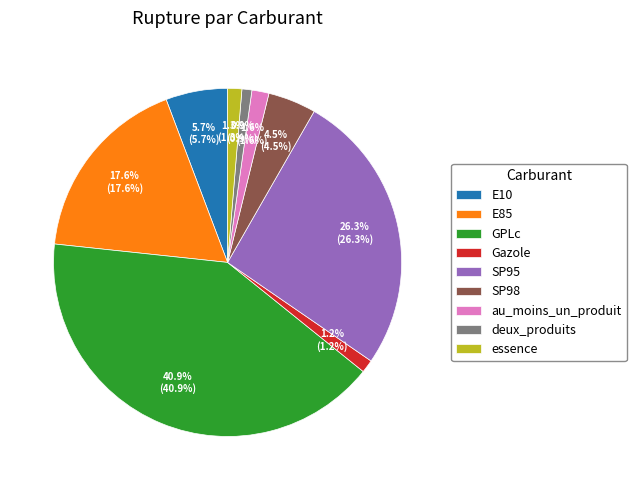

How many slices are in this pie chart?

9